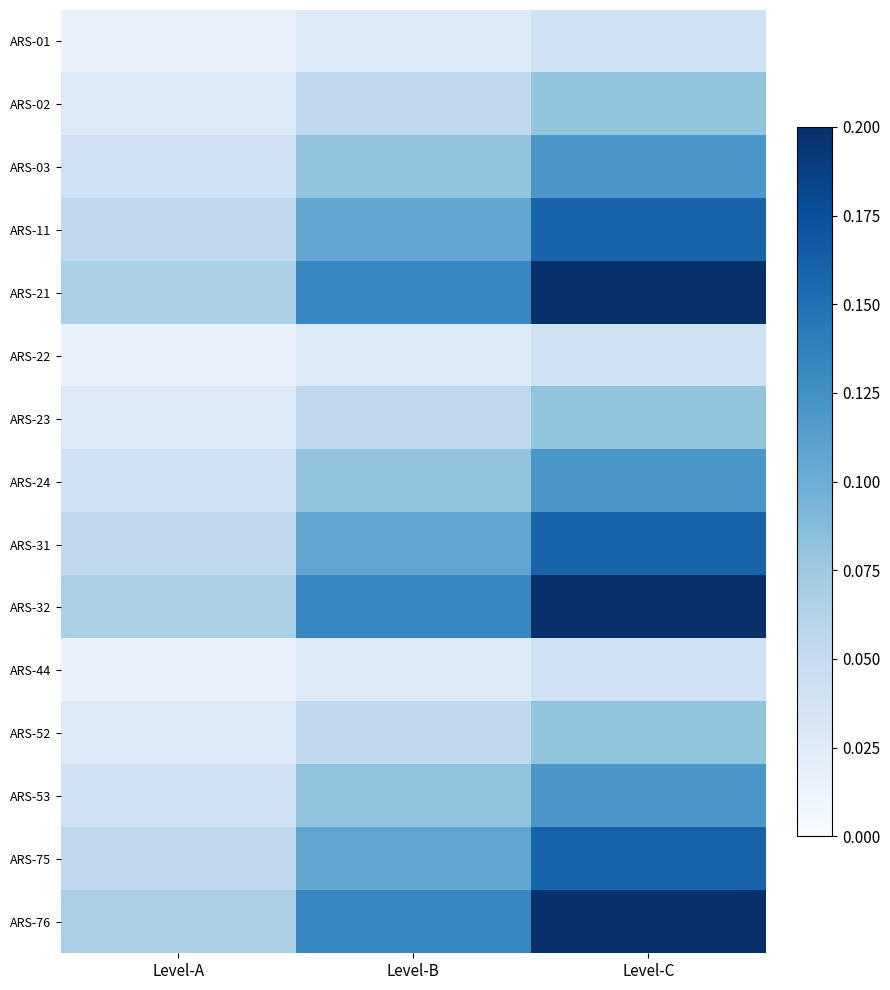

Which category has the lowest value across all series?

Level-A